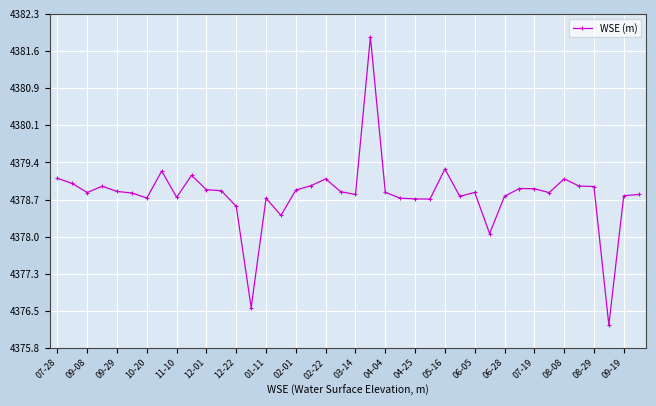

What is the greatest value displayed?

4381.9